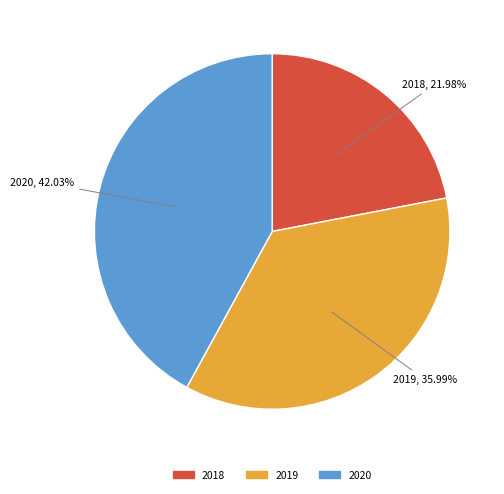

To the nearest percent, what percentage of the pie is 2018?

22%